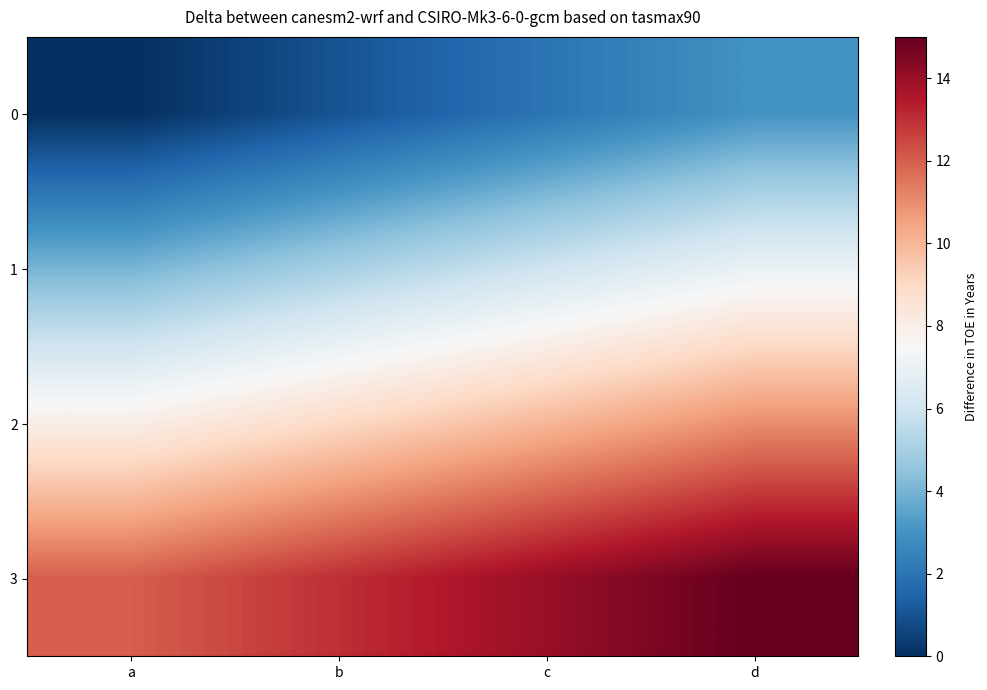

At how many categories does at least one series exceed 5?

4